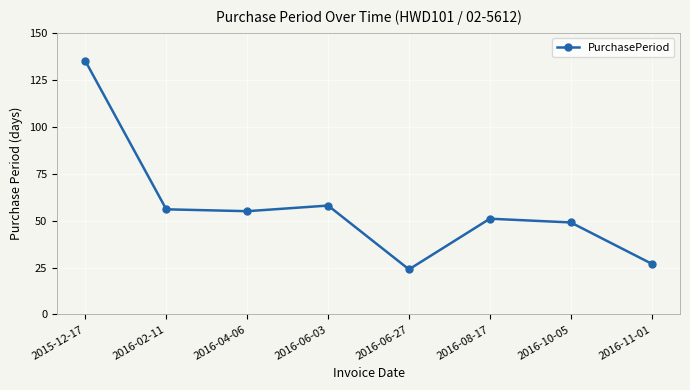

What is the smallest value displayed?

24